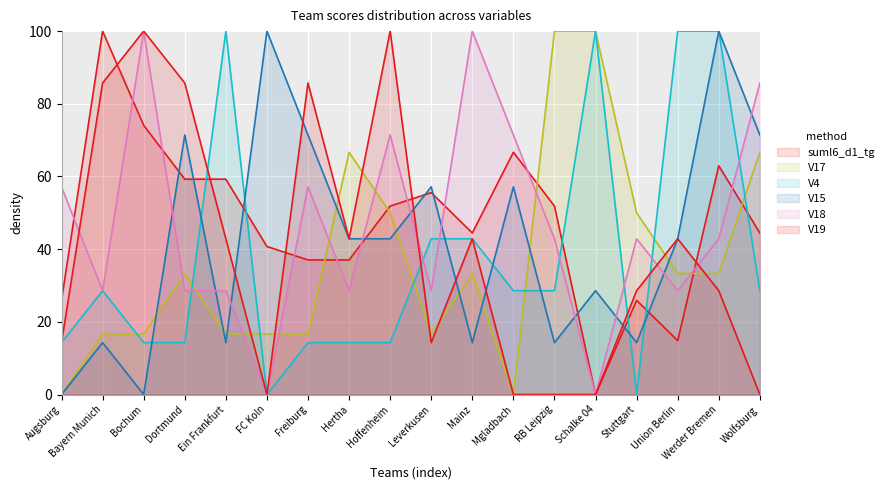

What is the sum of all V4 values?

685.7